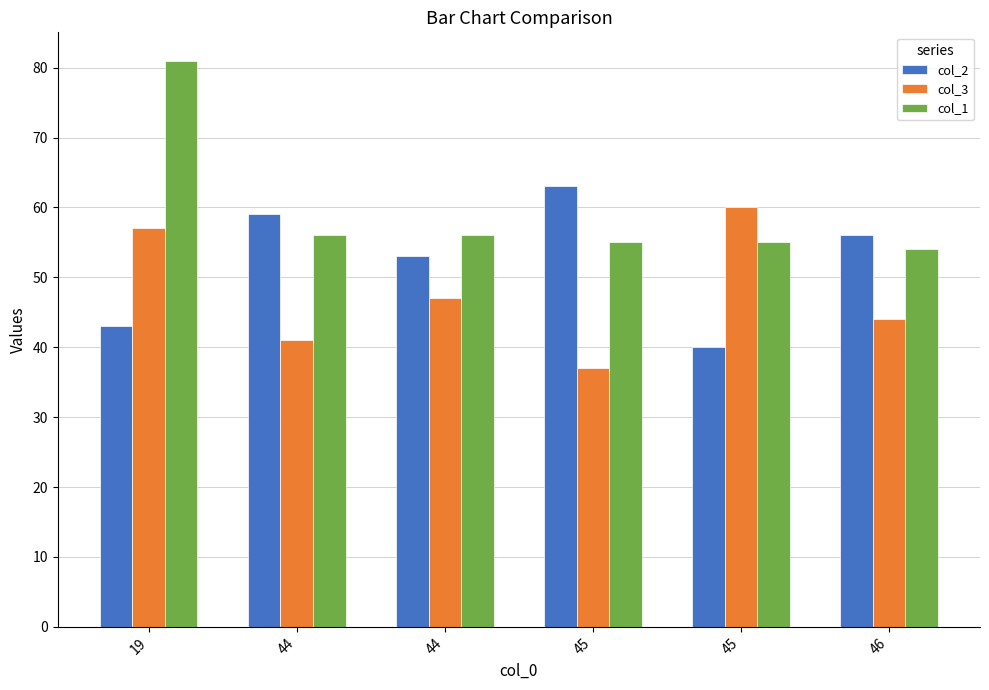

What is the sum of the col_3 values at 45 and 45?

97